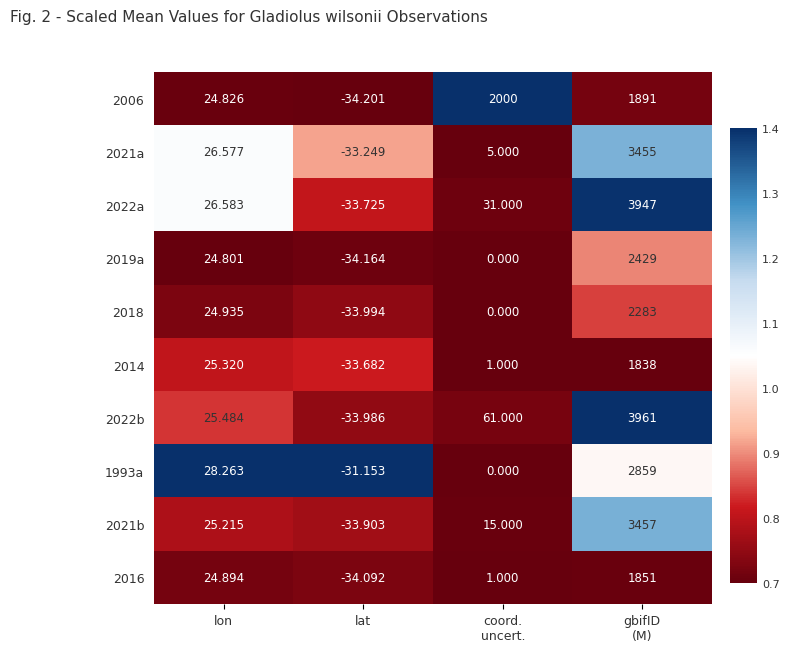

Where is 1993a nearest to the value 1413?

lon